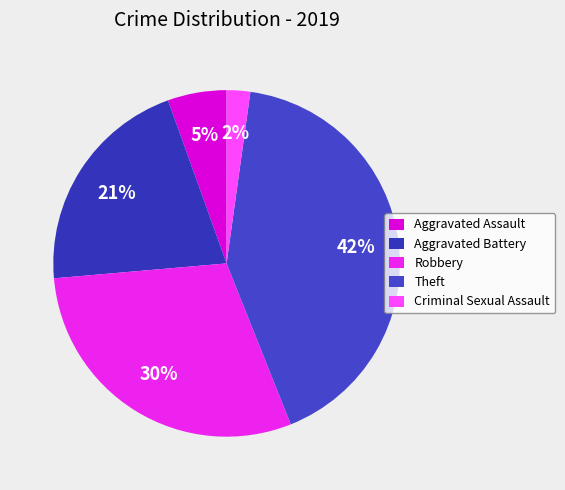

Is it true that Theft is 42% of the pie?

True